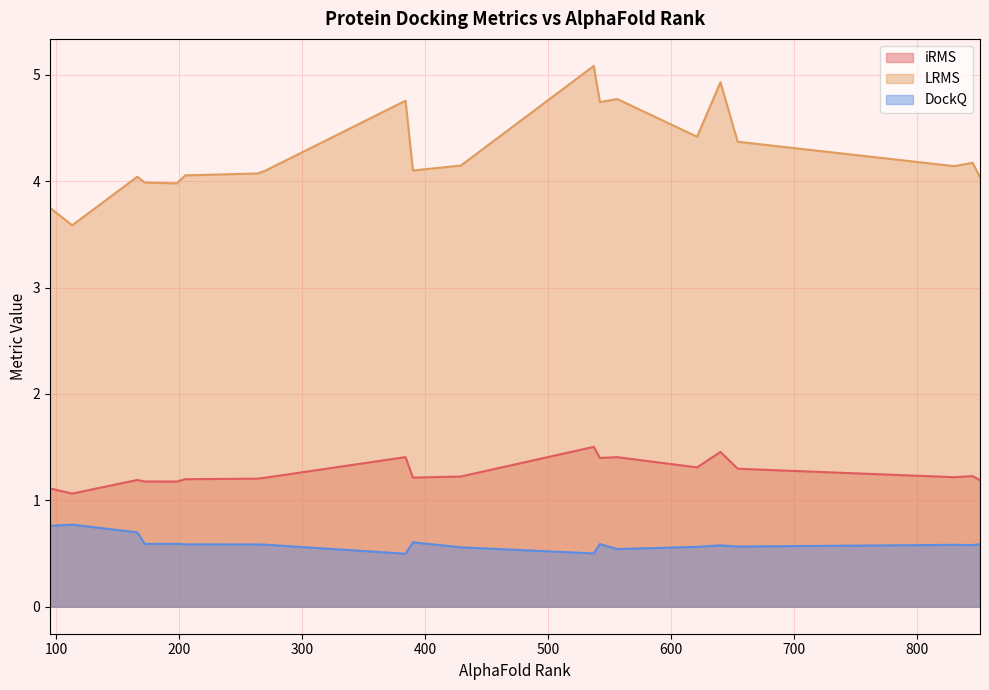

Does the chart display data point markers on the line(s)?

No